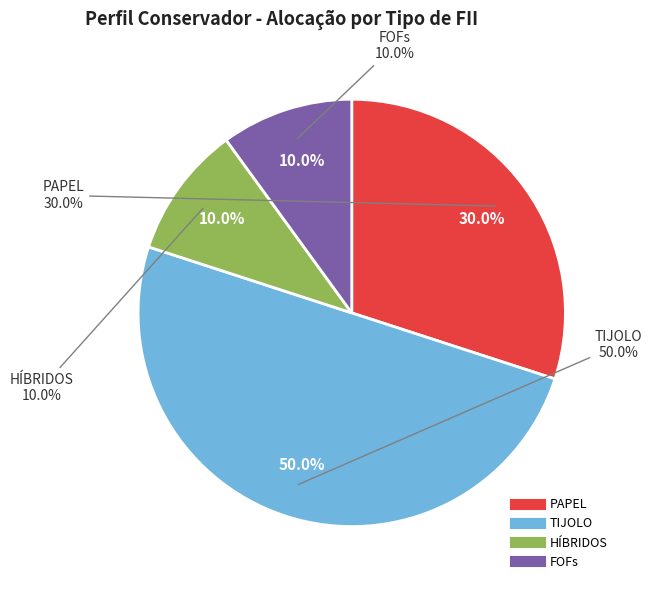

How many slices are in this pie chart?

4